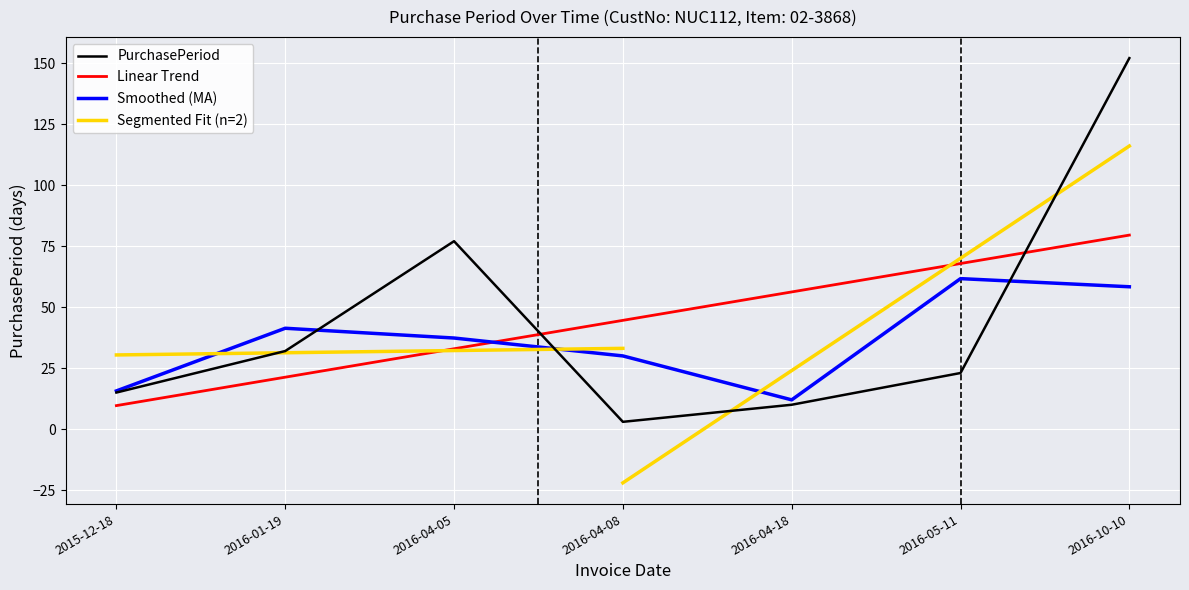

Rank the categories by value from highest to lowest.

2016-10-10, 2016-04-05, 2016-01-19, 2016-05-11, 2015-12-18, 2016-04-18, 2016-04-08